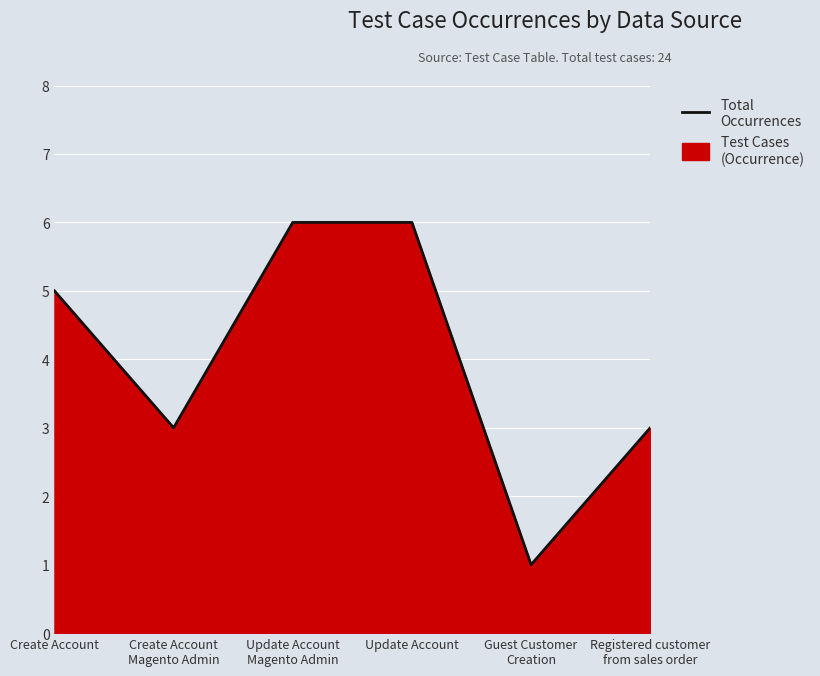

Rank the categories by value from lowest to highest.

Guest Customer
Creation, Create Account
Magento Admin, Registered customer
from sales order, Create Account, Update Account
Magento Admin, Update Account